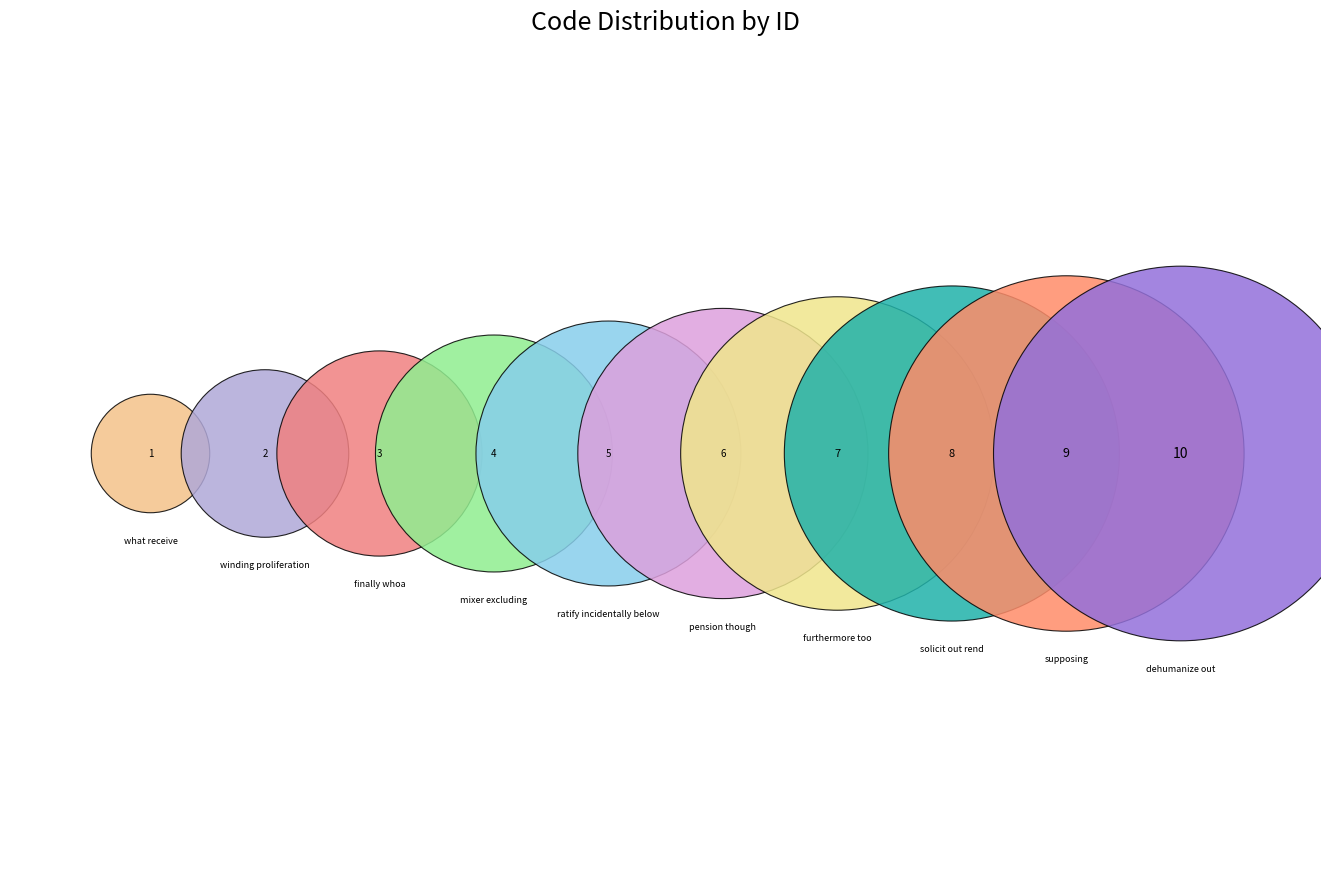

Rank the categories by value from highest to lowest.

dehumanize out, supposing, solicit out rend, furthermore too, pension though, ratify incidentally below, mixer excluding, finally whoa, winding proliferation, what receive